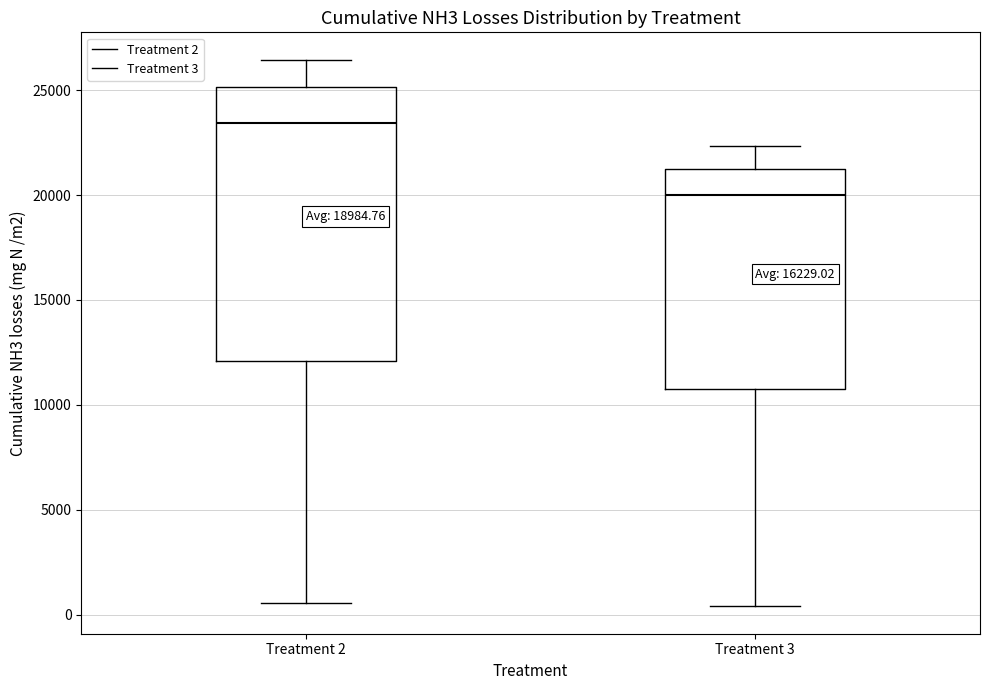

Which box has the highest median line?

Treatment 2